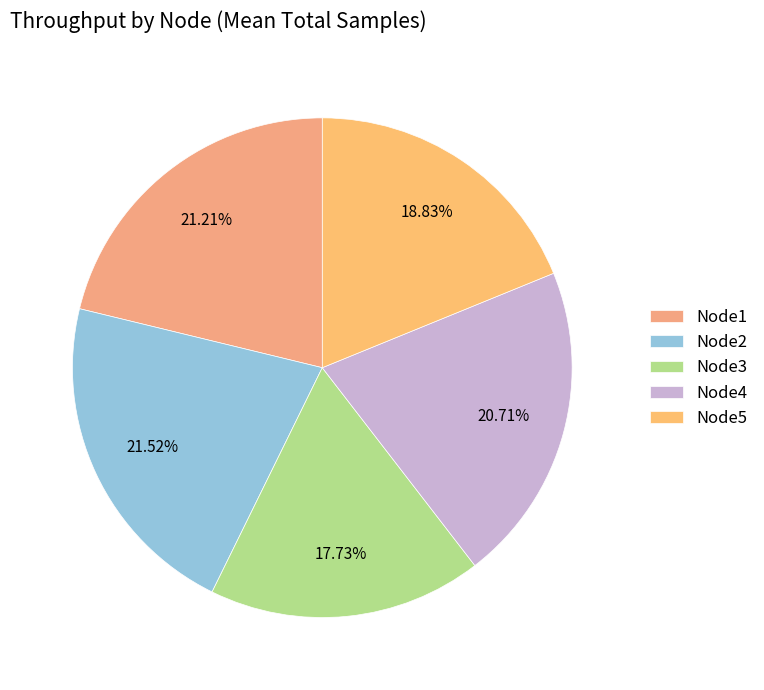

Is the sum of Node1 and Node2 greater than half?

No